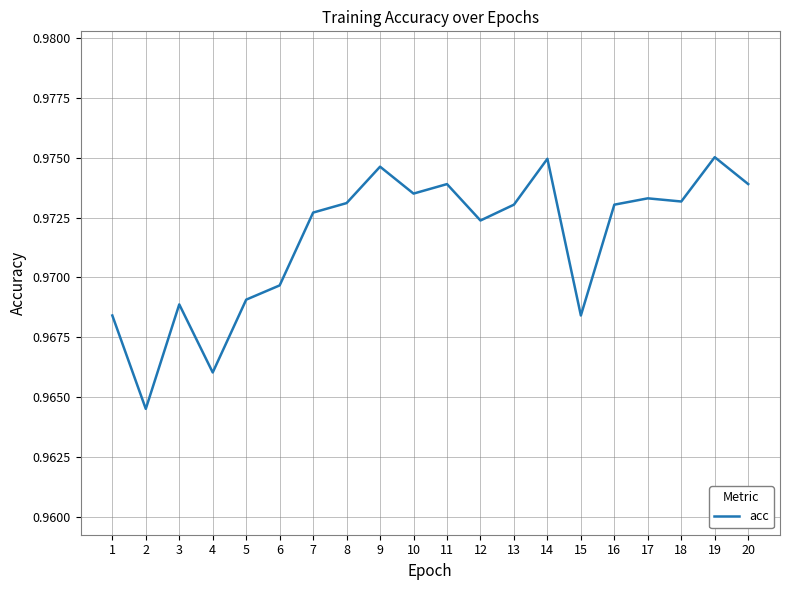

The value at 15 is 0.6. True or false?

False